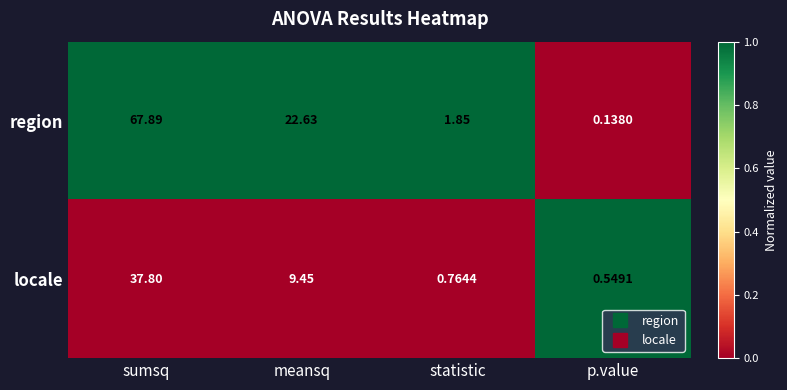

Rank the series by their maximum value, from highest to lowest.

region, locale